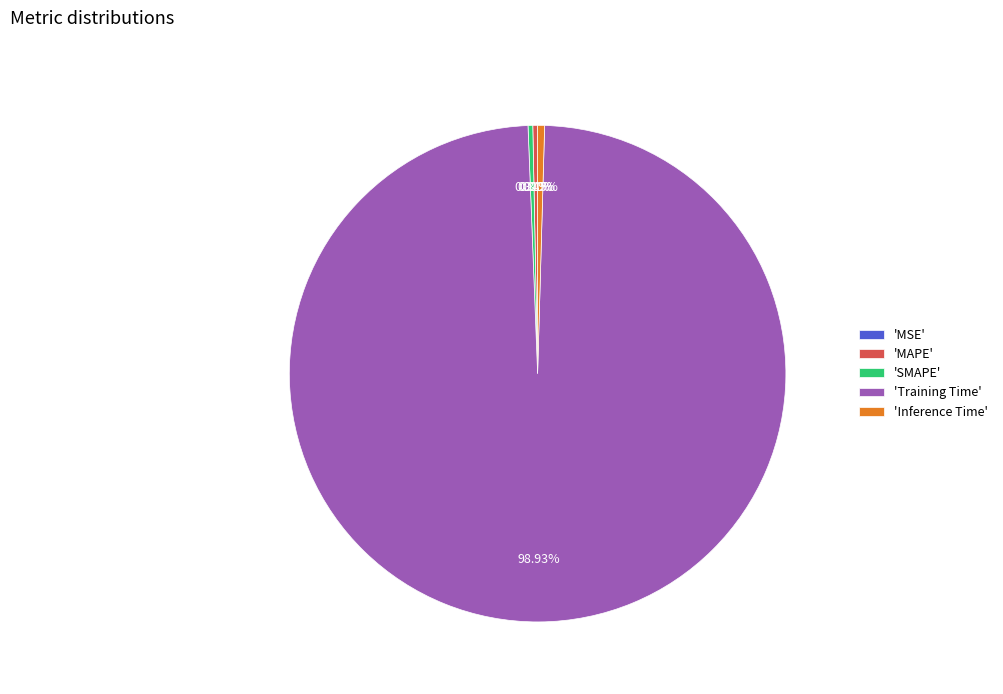

Is there a majority slice in this chart?

Yes